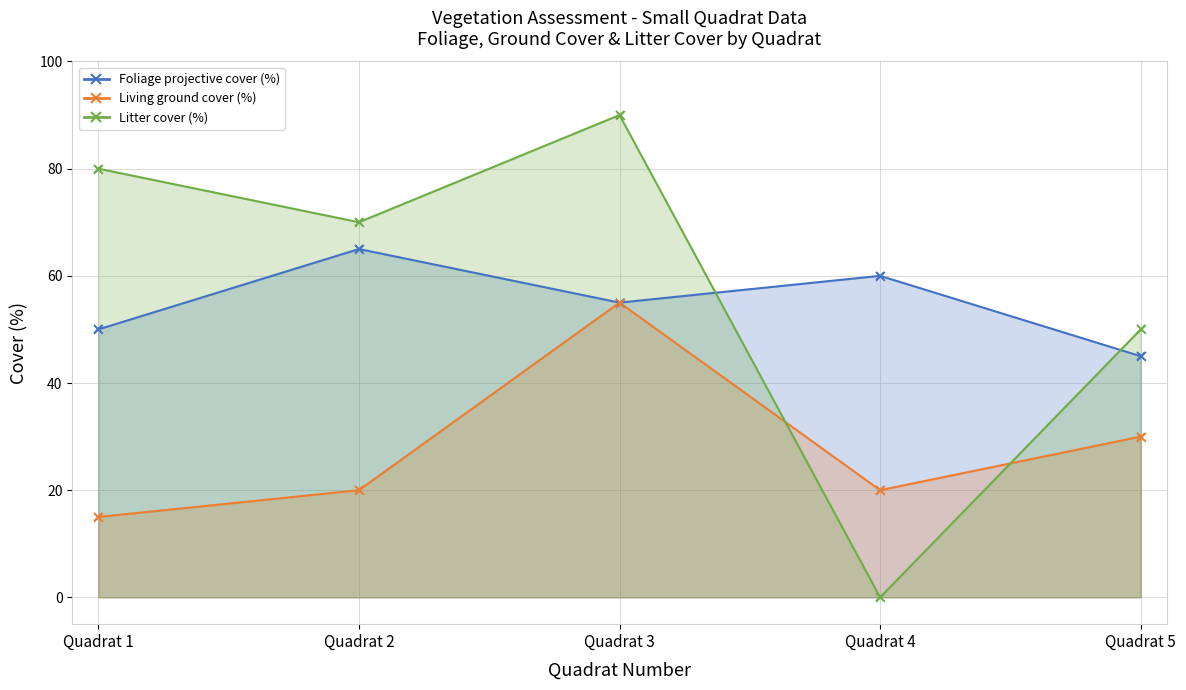

Which series reaches the maximum Y coordinate?

Litter cover (%)